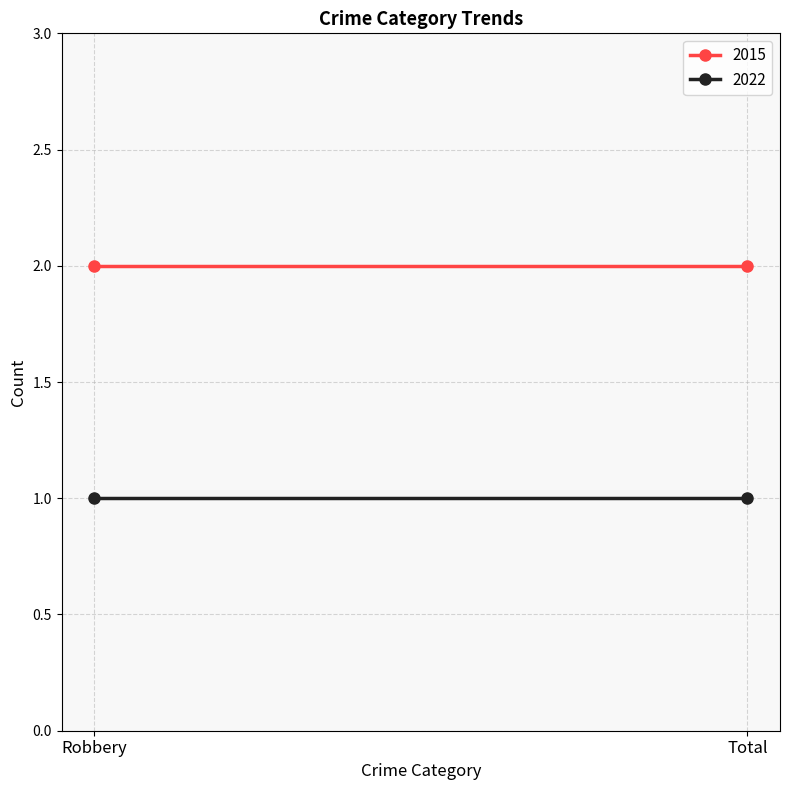

What position from the right is Robbery?

2